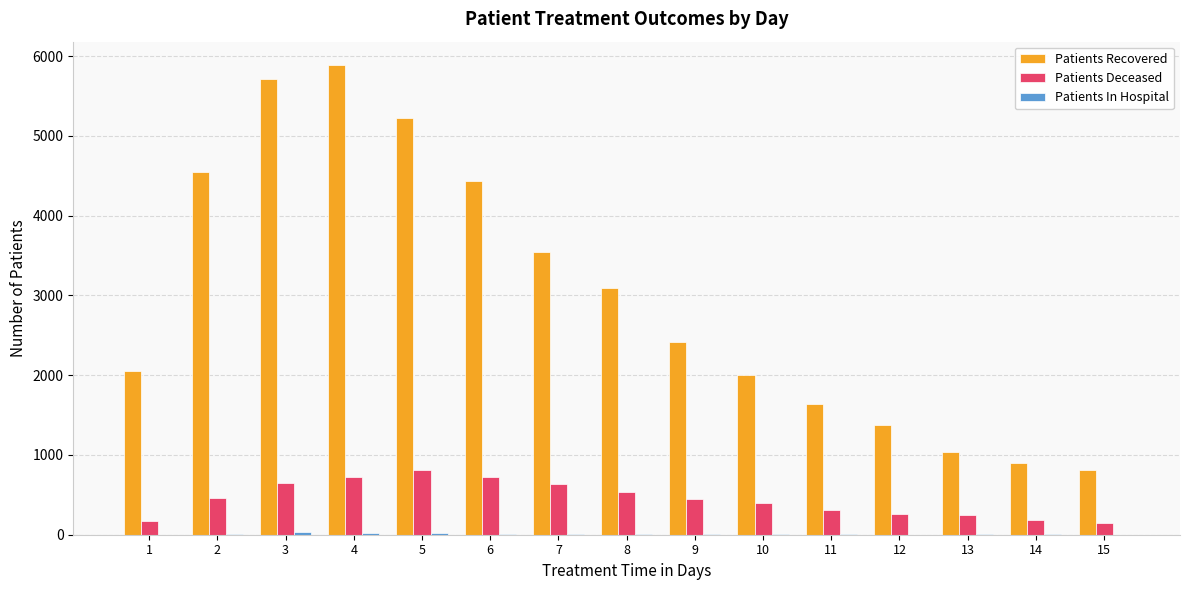

Which series has the largest total across all categories?

Patients Recovered